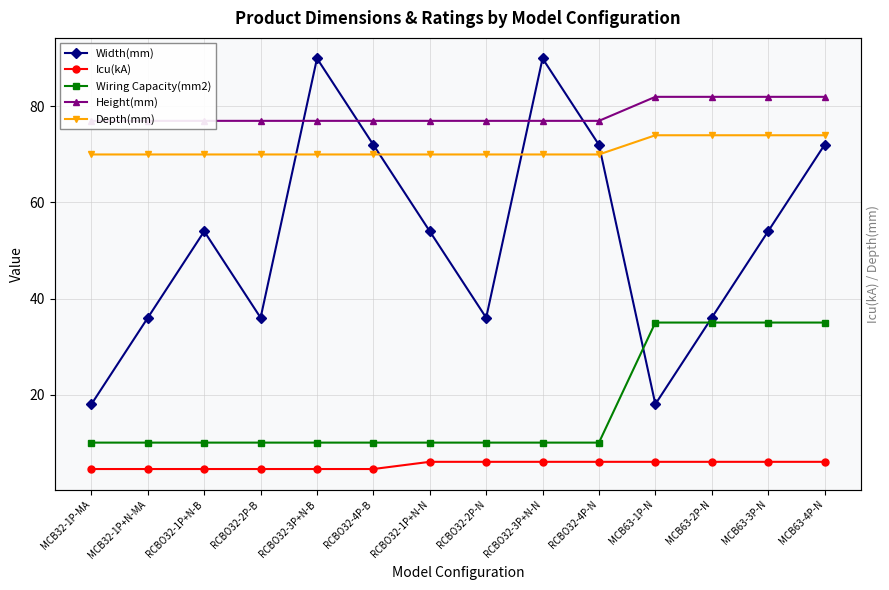

The Width(mm) series shows 36.0 at RCBO32-2P-B. True or false?

True